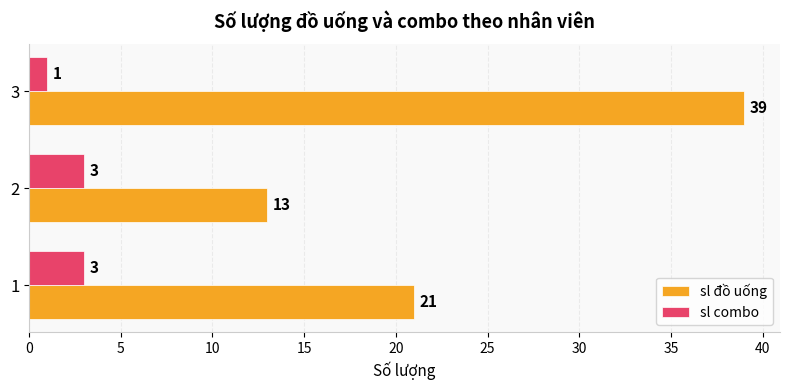

What is the difference between the maximum and minimum values in the sl đồ uống series?

26